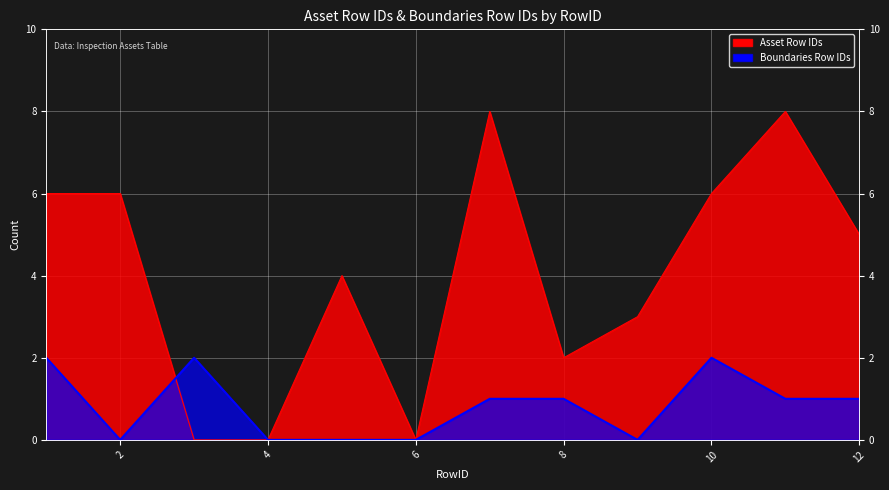

Is it true that Asset Row IDs equals 0 at 3?

True